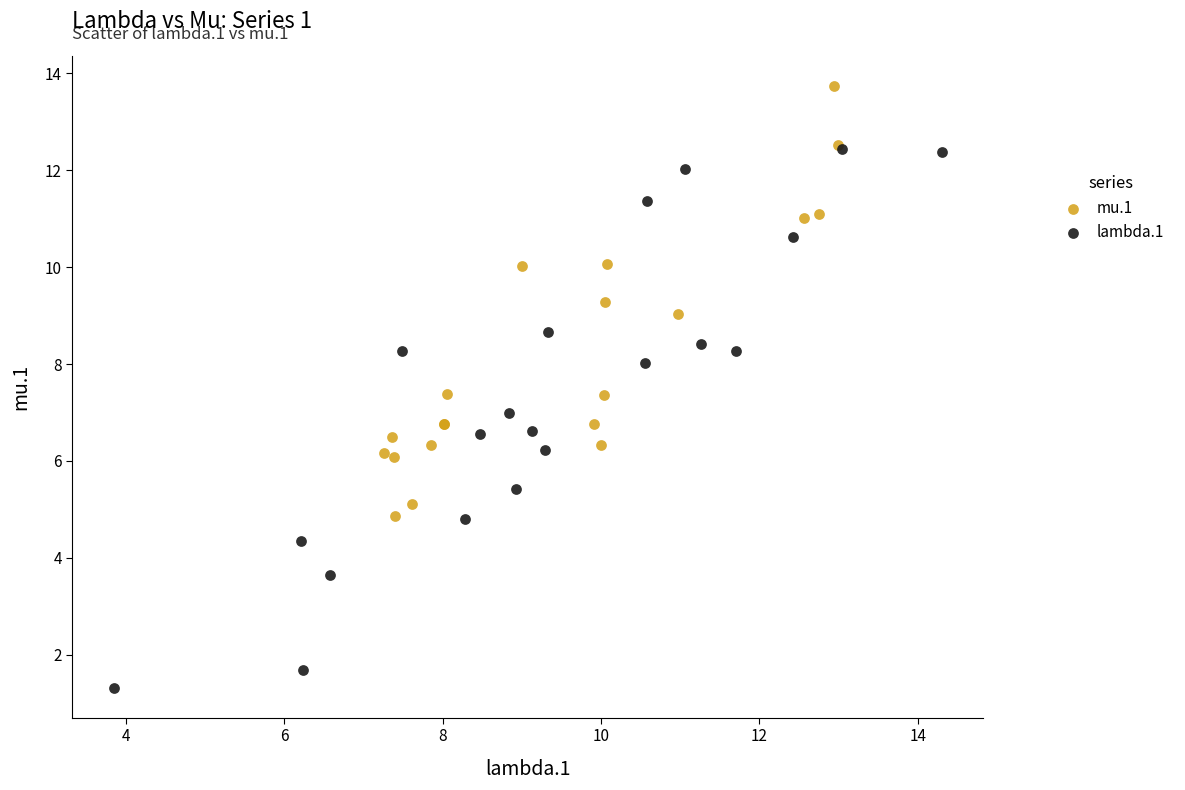

Which series has the largest Y range (max minus min)?

lambda.1